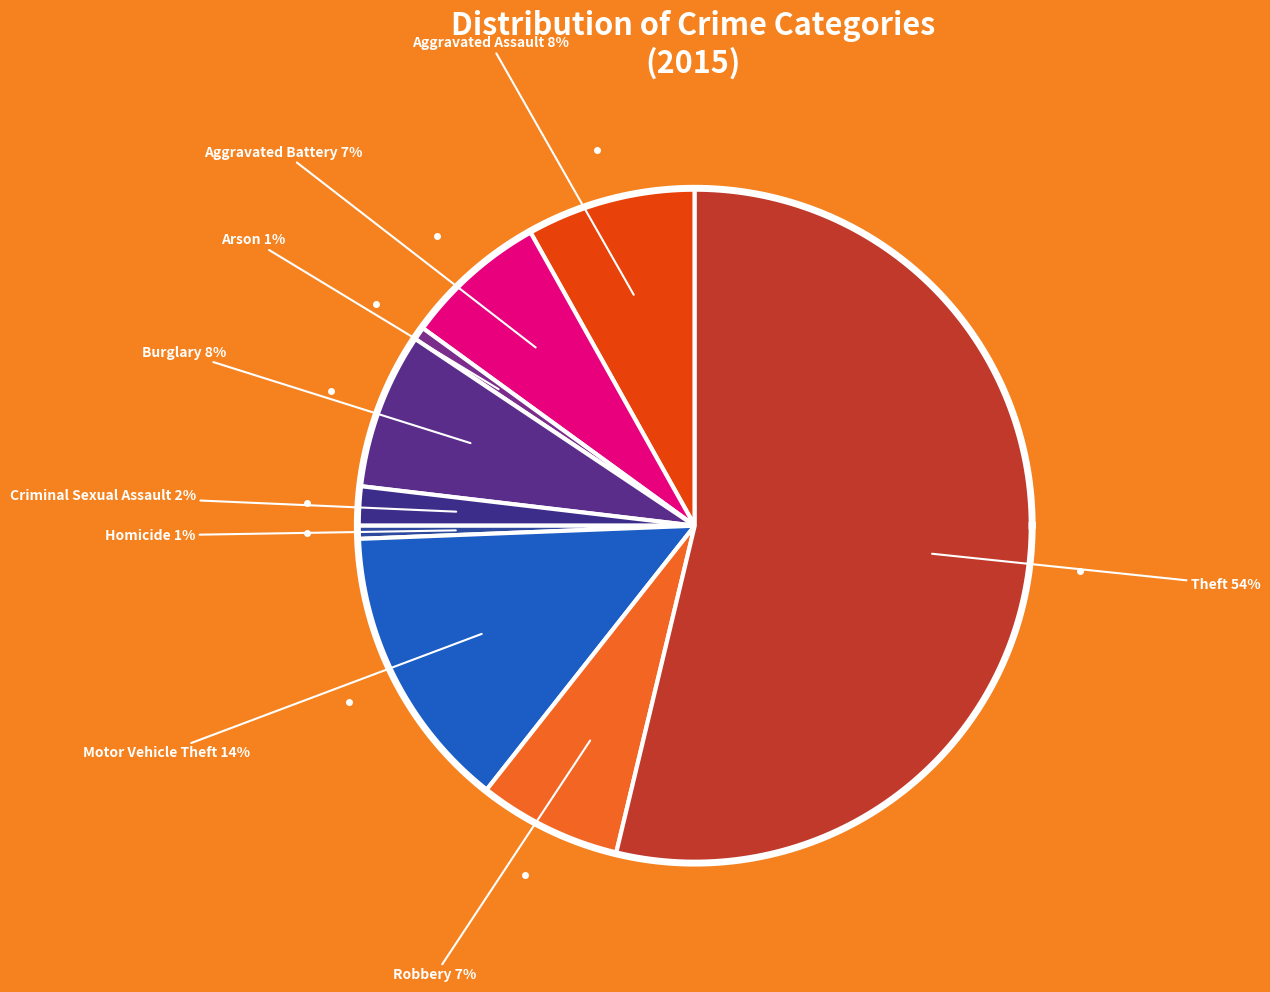

How many segments does this pie chart have?

9